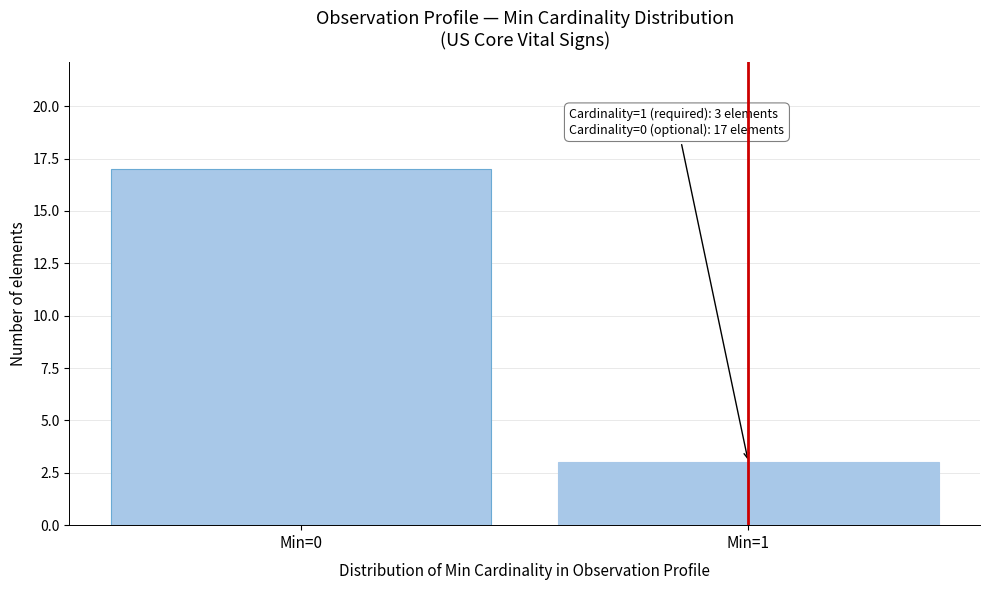

Reading right to left, what are all the values shown in this chart?

3	17